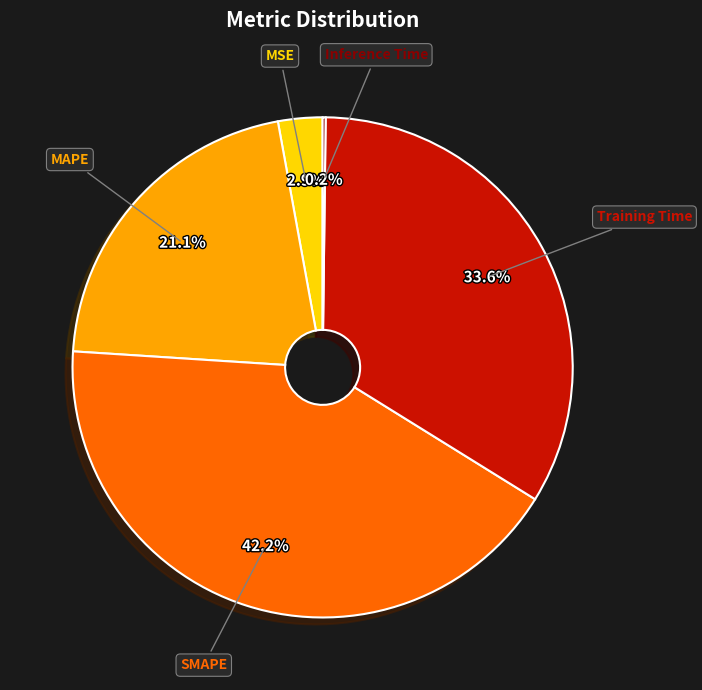

Does any single category account for the majority?

No